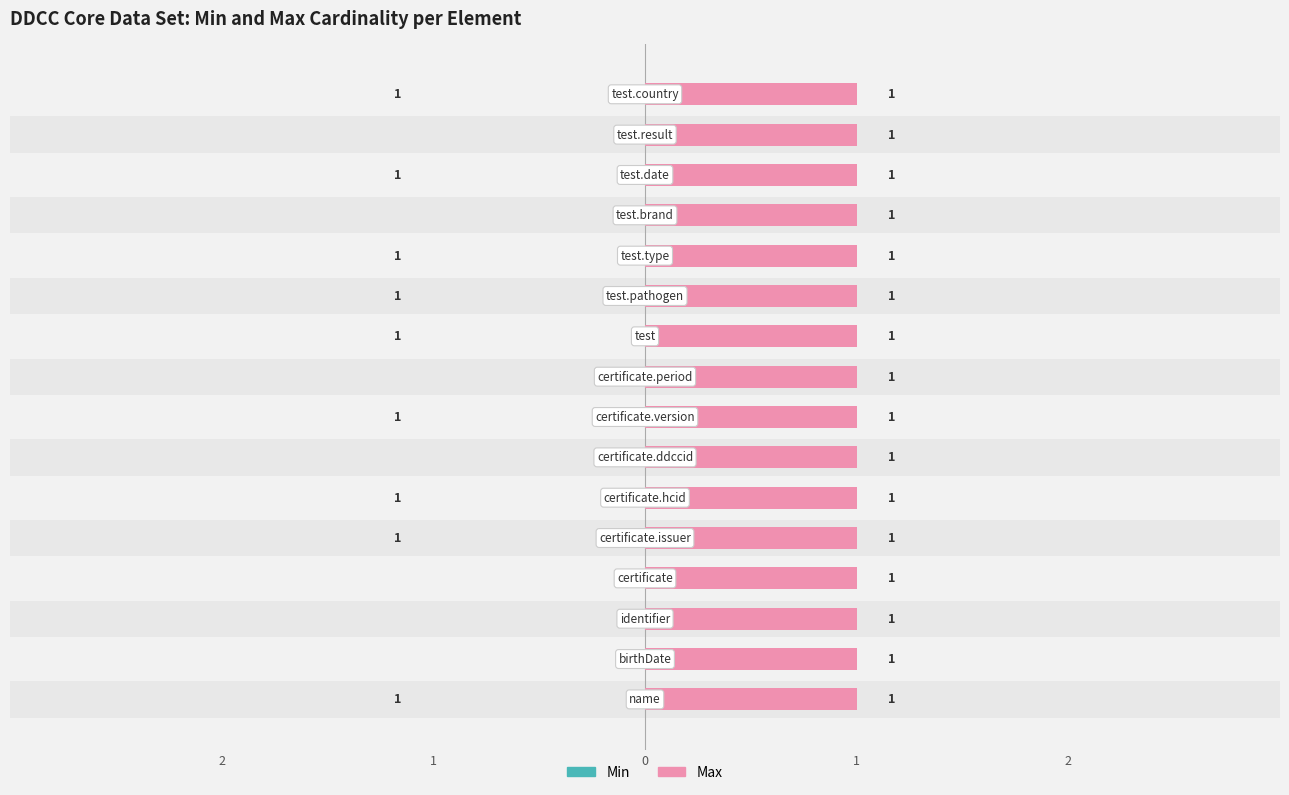

The value of Min at 2 is 1.3. True or false?

False